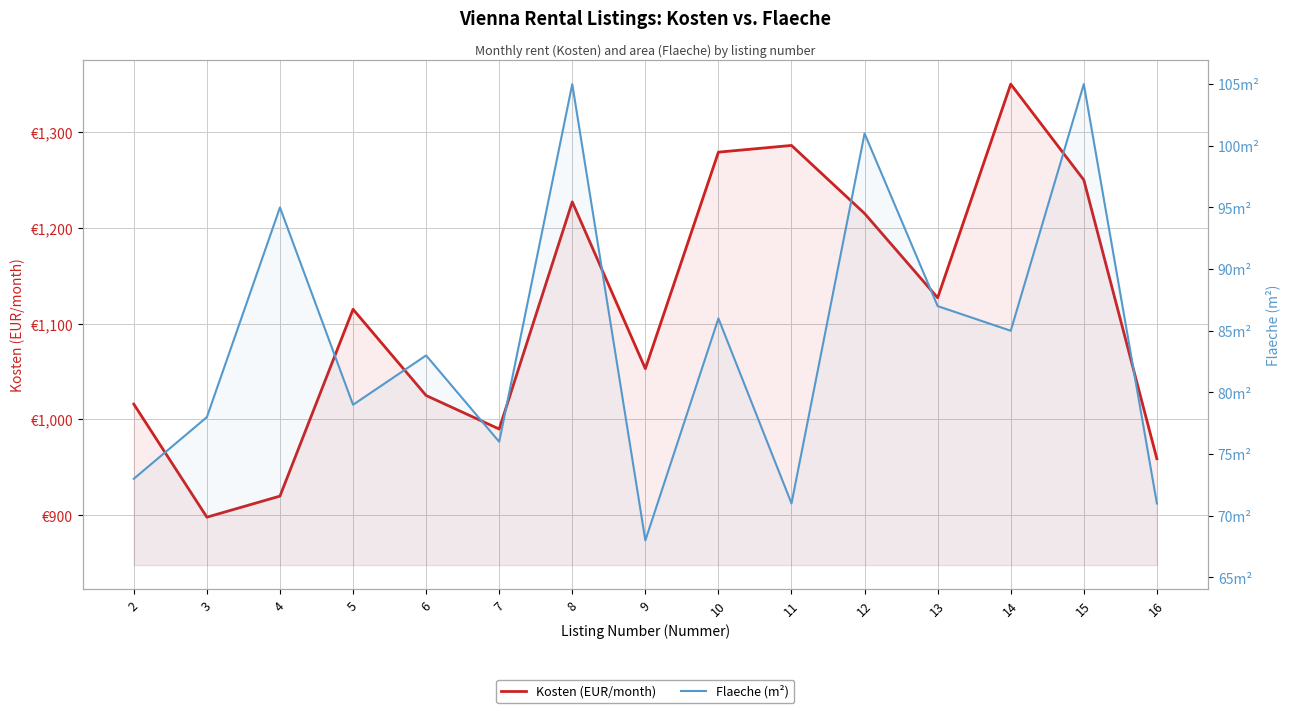

Which series has the largest range (max minus min)?

Kosten (EUR/month)